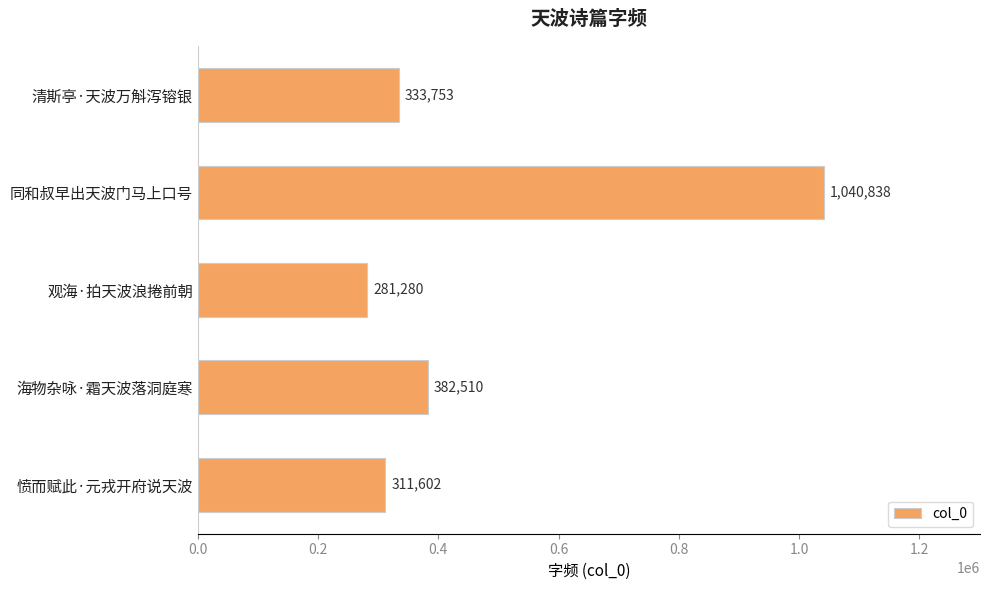

What is the difference between the values at 观海·拍天波浪捲前朝 and 愤而赋此·元戎开府说天波?

30322